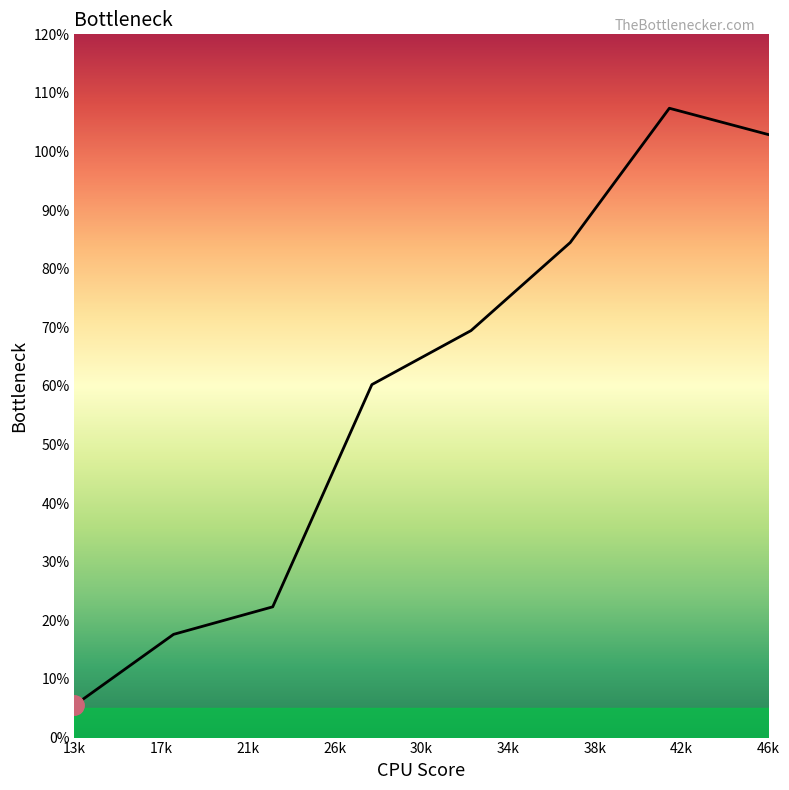

What is the value of the 5th point from the left?

0.7